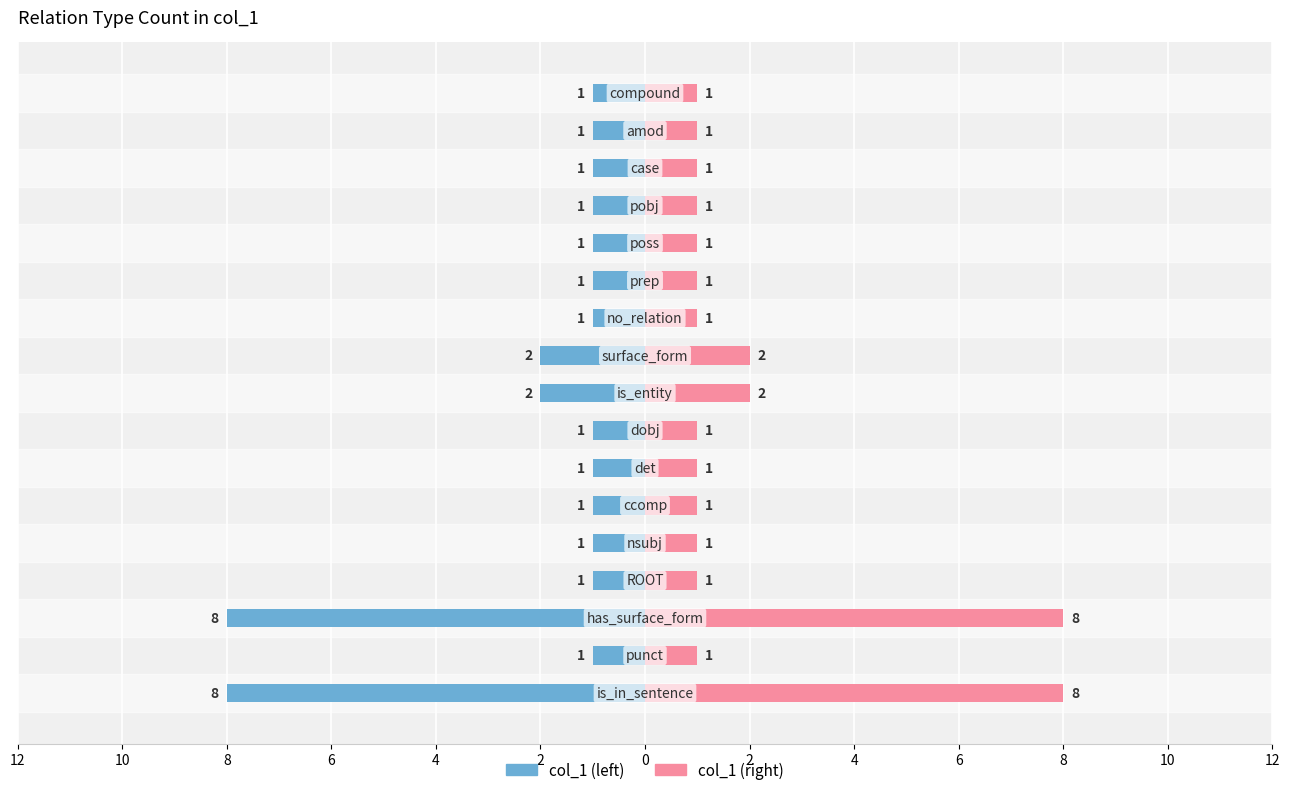

List the series in order of their peak value, highest first.

col_1 (right), col_1 (left)